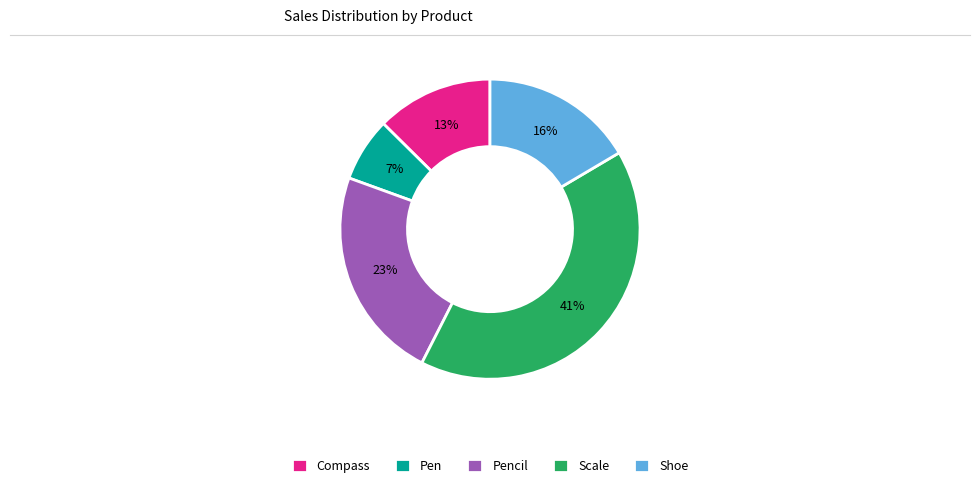

Do Compass and Pencil together represent more than half of the pie?

No